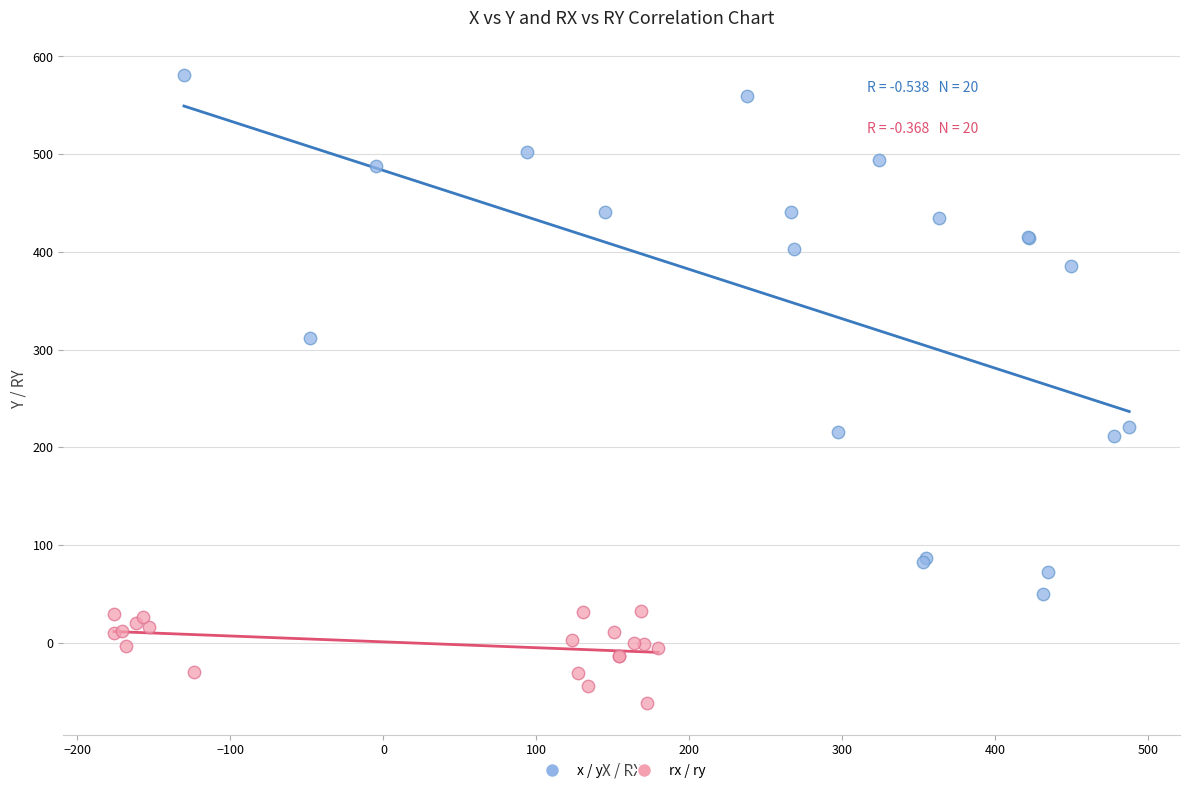

Which series reaches the minimum Y coordinate?

rx / ry